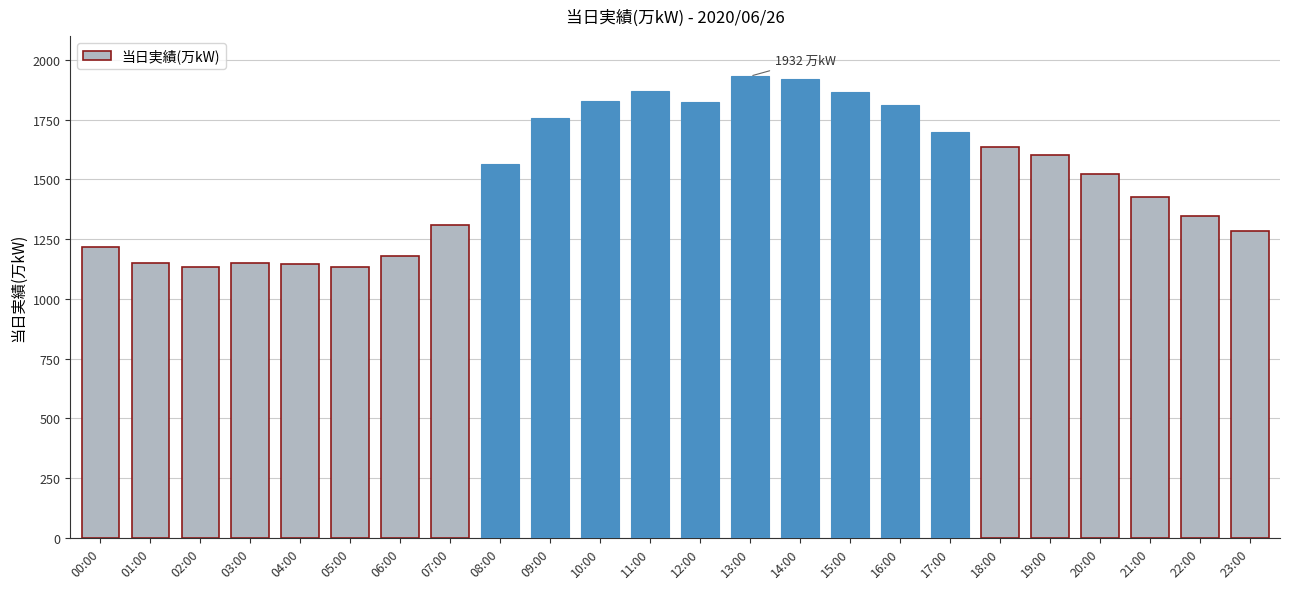

How many series are shown in this chart?

1